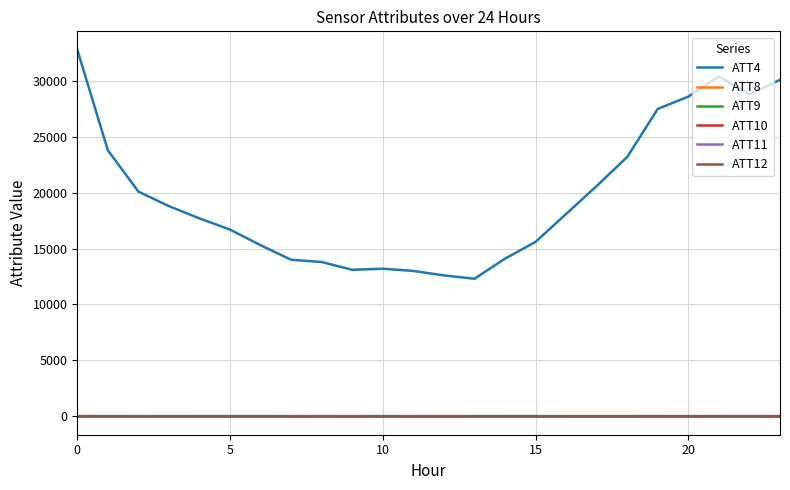

True or false: ATT12 and ATT4 cross at least once.

False